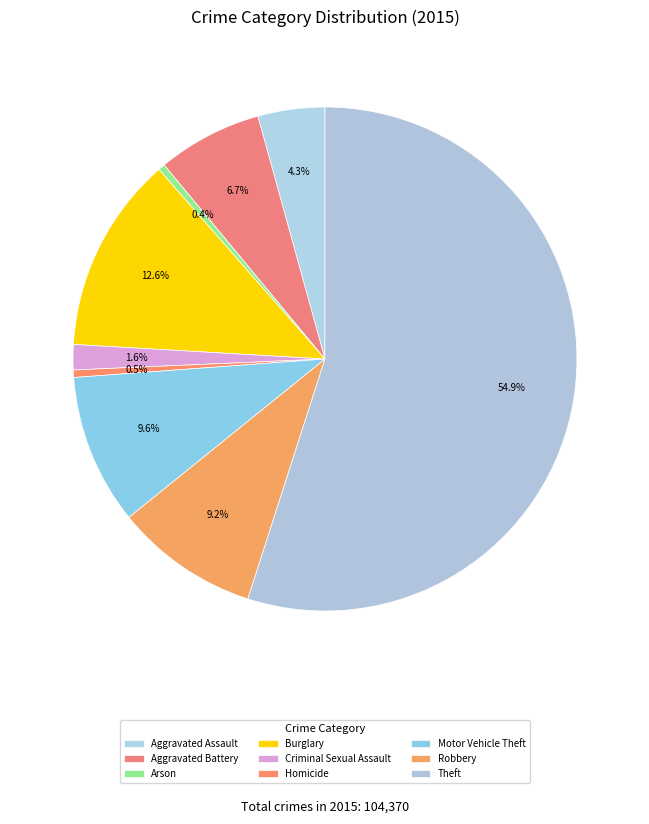

To the nearest percent, what percentage of the pie is Criminal Sexual Assault?

2%